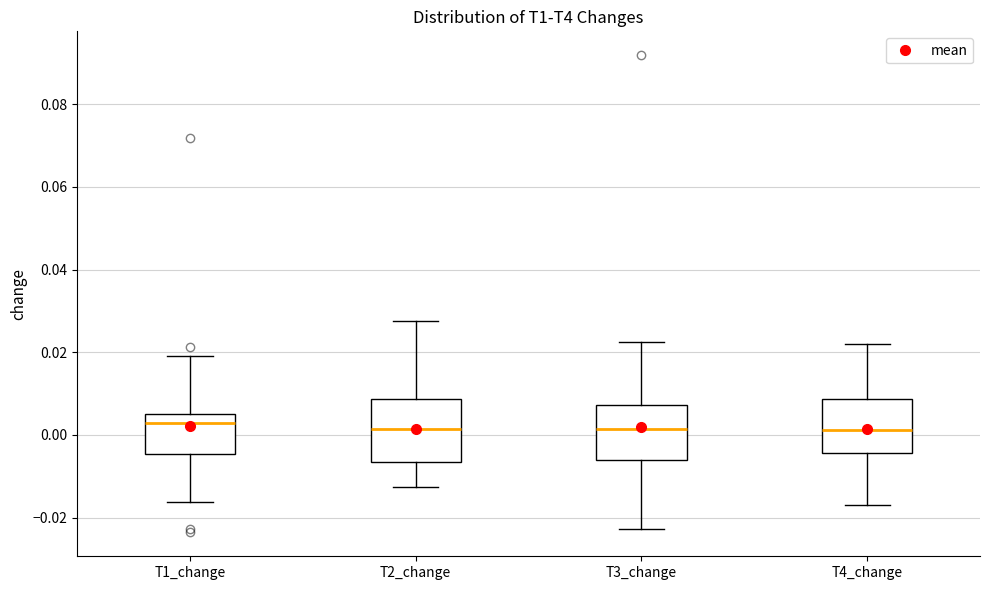

Reading left to right, transcribe this box plot: for each box, give where its median line is, the range the box spans, and where its two whiskers end, as read against the y-axis. The values are not printed on the chart, so give them approximately, as read against the axis.

T1_change: median 0.002, box -0.004 to 0.004, whiskers -0.016 to 0.020
T2_change: median 0.002, box -0.006 to 0.008, whiskers -0.012 to 0.028
T3_change: median 0.002, box -0.006 to 0.008, whiskers -0.022 to 0.022
T4_change: median 0.002, box -0.004 to 0.008, whiskers -0.018 to 0.022